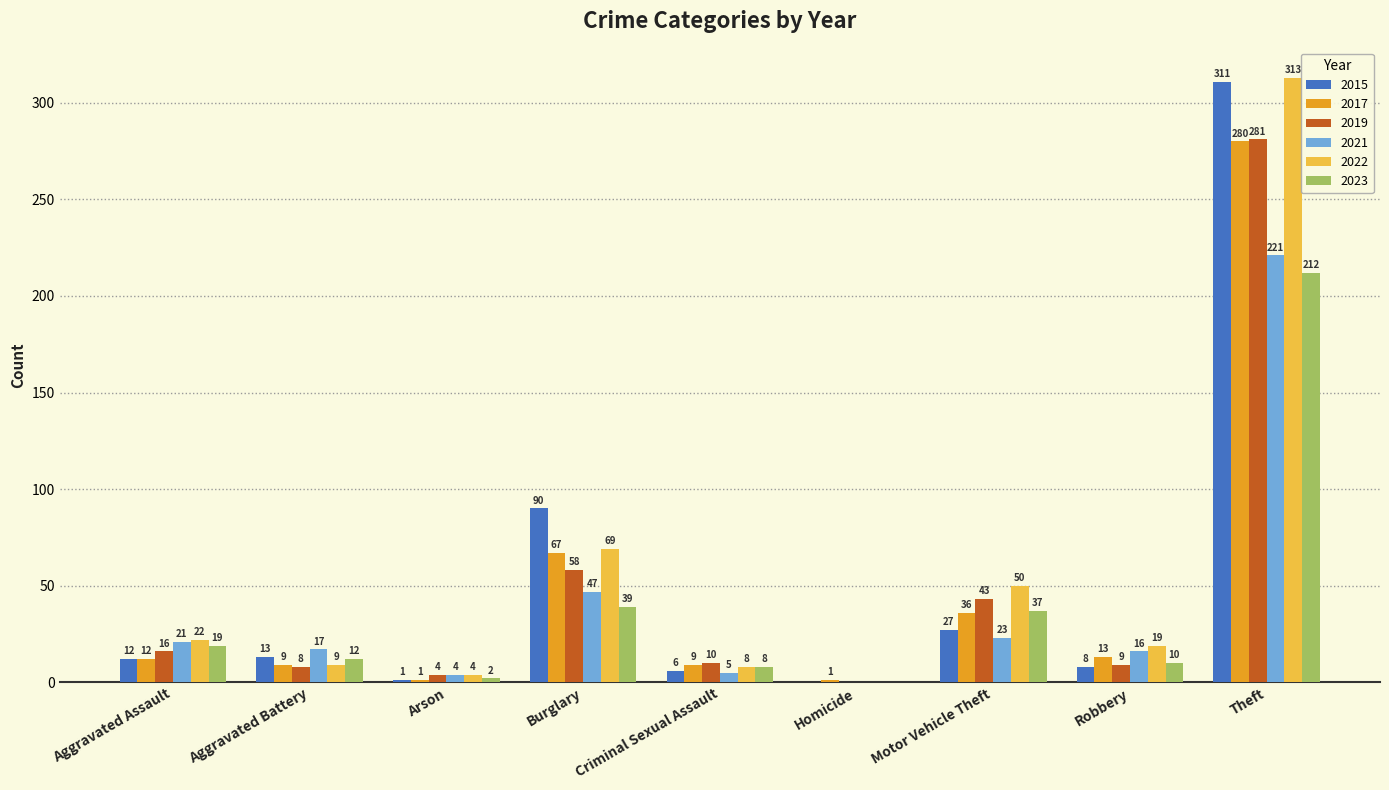

Reading left to right, extract all data points from this chart.

2015: 12	13	1	90	6	0	27	8	311
2017: 12	9	1	67	9	1	36	13	280
2019: 16	8	4	58	10	0	43	9	281
2021: 21	17	4	47	5	0	23	16	221
2022: 22	9	4	69	8	0	50	19	313
2023: 19	12	2	39	8	0	37	10	212